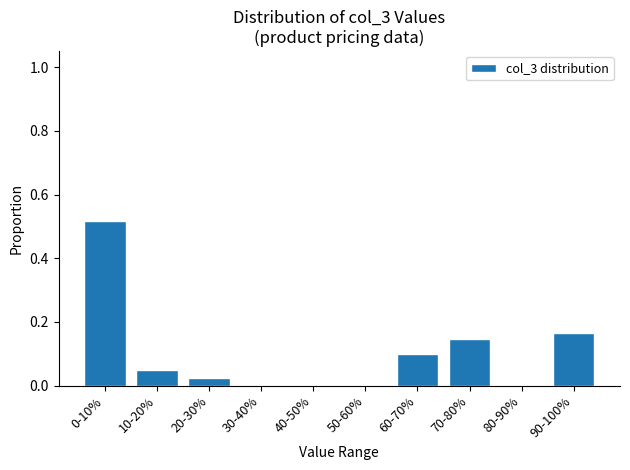

Which has a higher value, 40-50% or 90-100%?

90-100%